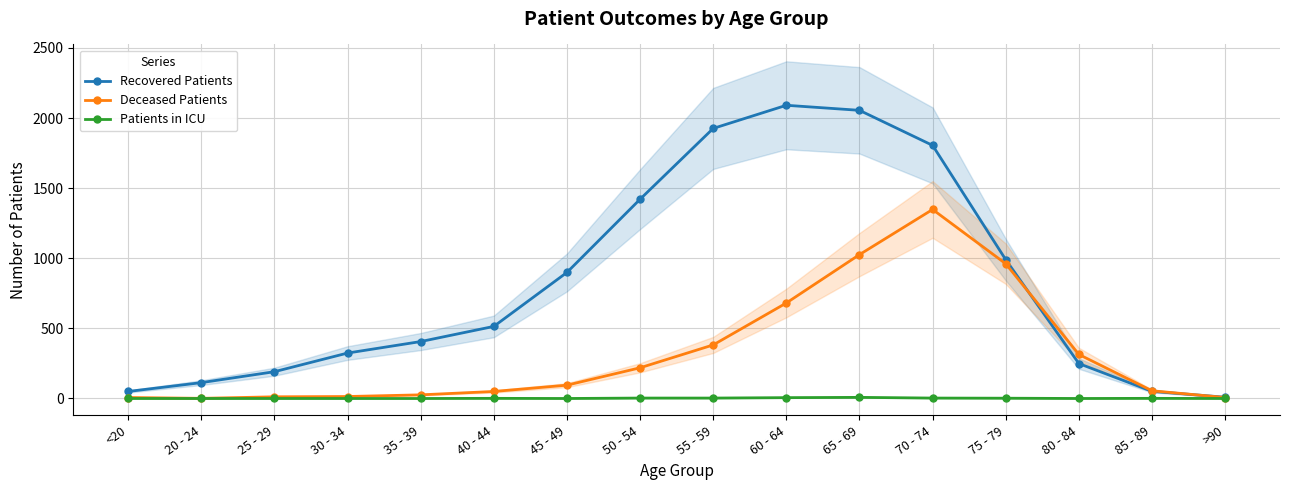

Which series has the largest total across all categories?

Recovered Patients